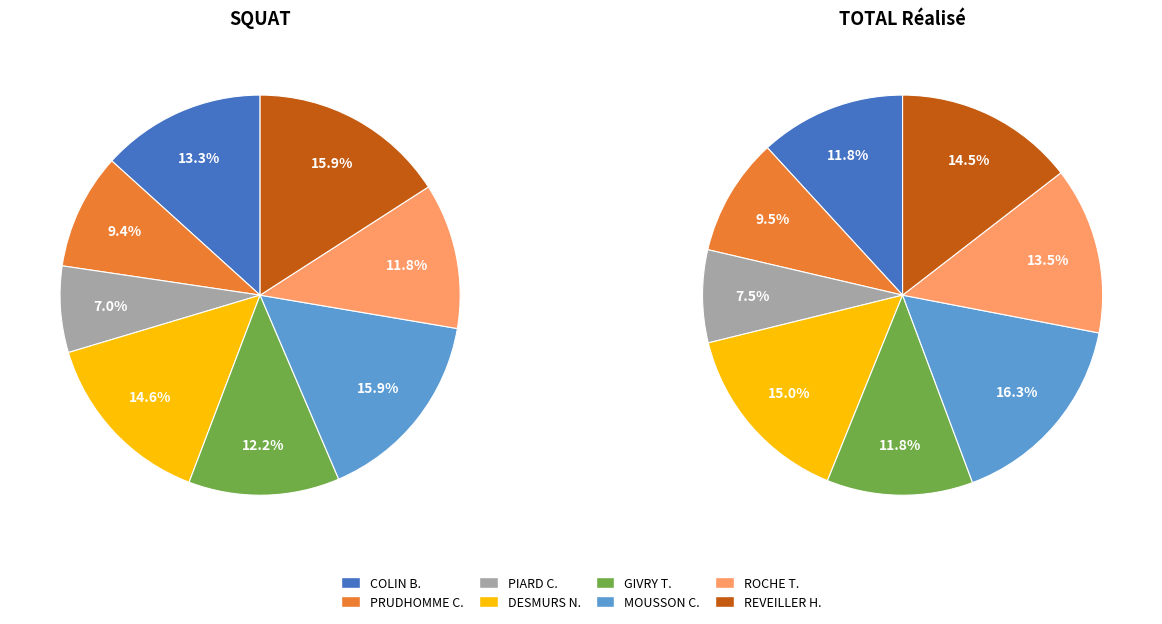

To the nearest percent, what is the difference between the largest and smallest slice percentages?

9%